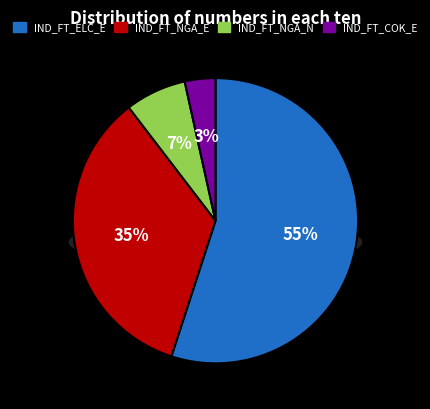

Is IND_FT_ELC_E the majority of the pie?

Yes